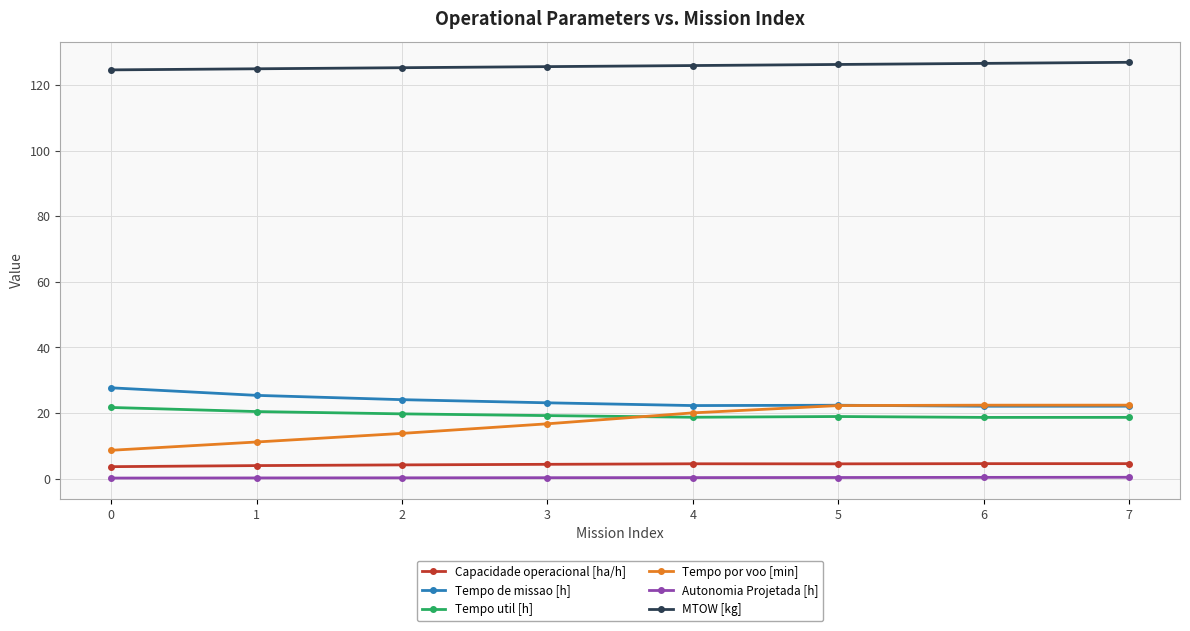

How many values in the Tempo de missao [h] series are below 23?

4